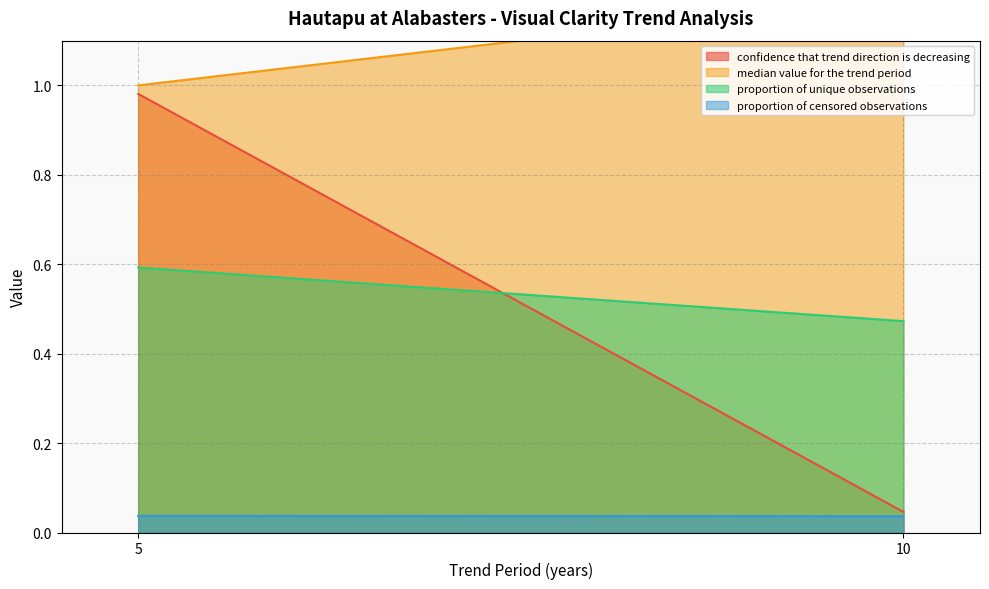

The confidence that trend direction is decreasing series shows 1.0 at 5. True or false?

True